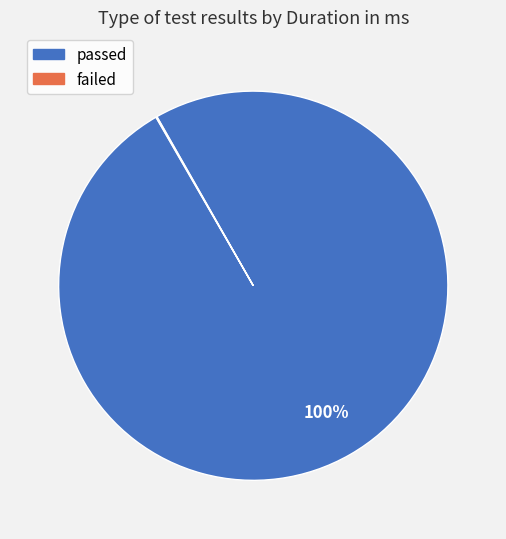

To the nearest percent, what is the difference between the largest and smallest slice percentages?

100%